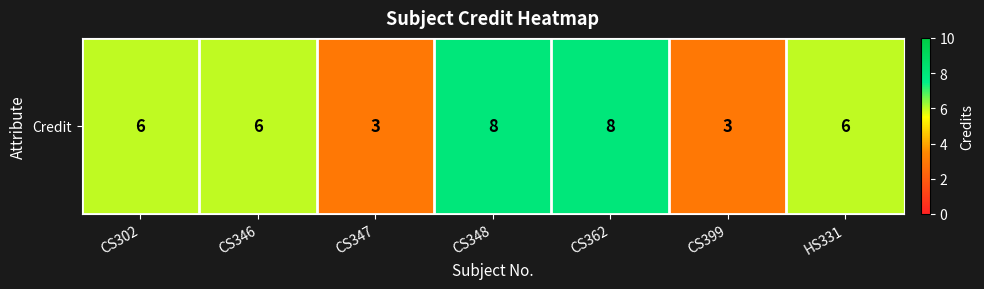

What is the ratio of the value at CS362 to the value at CS399?

2.7